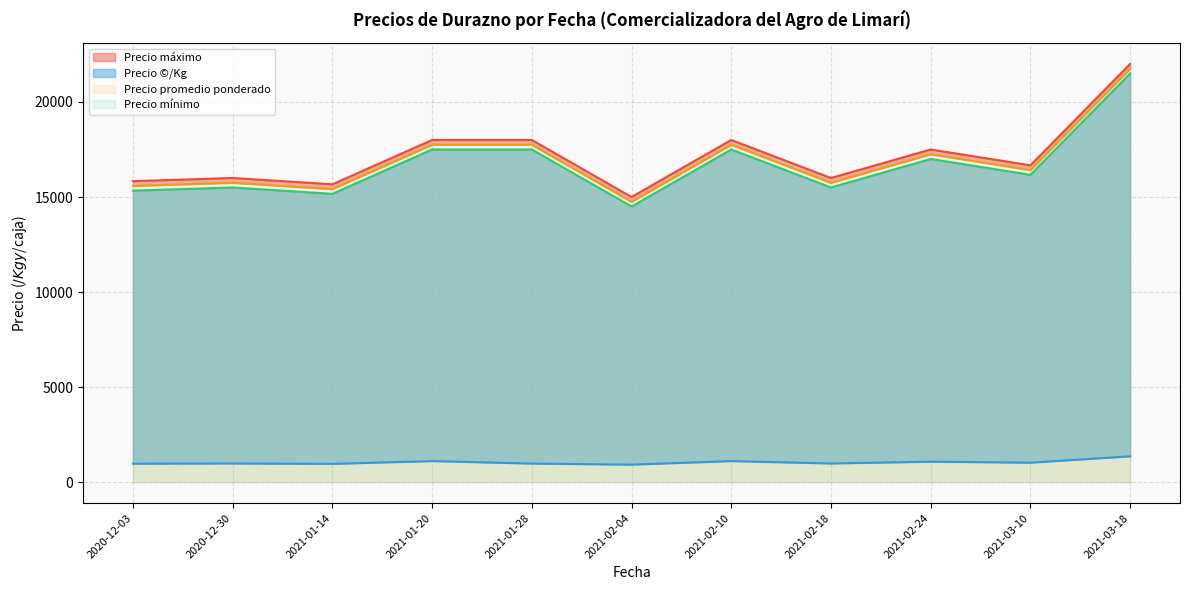

How many lines are shown in the chart?

4